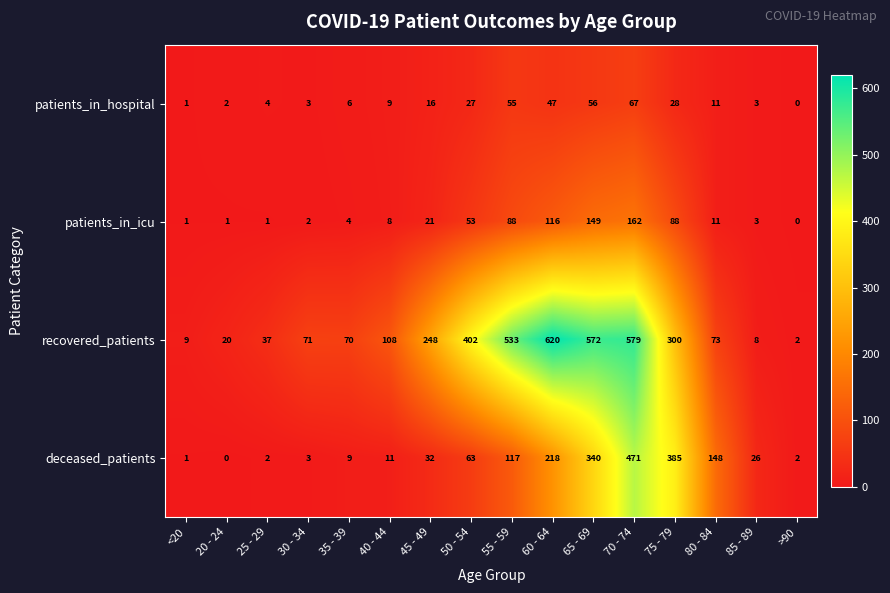

List the series in order of their peak value, lowest first.

patients_in_hospital, patients_in_icu, deceased_patients, recovered_patients